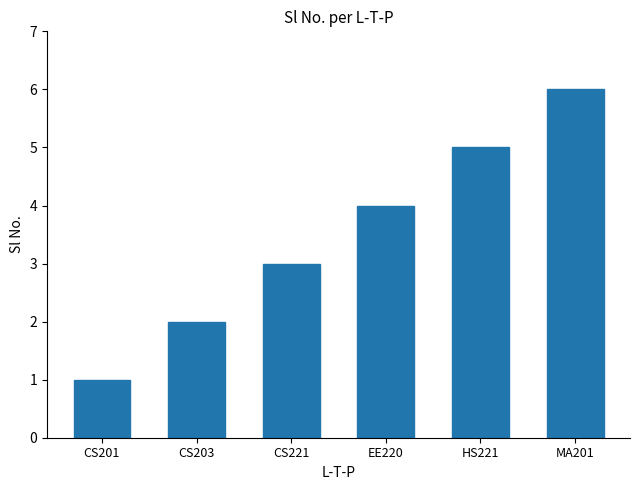

What position from the left is CS201?

1